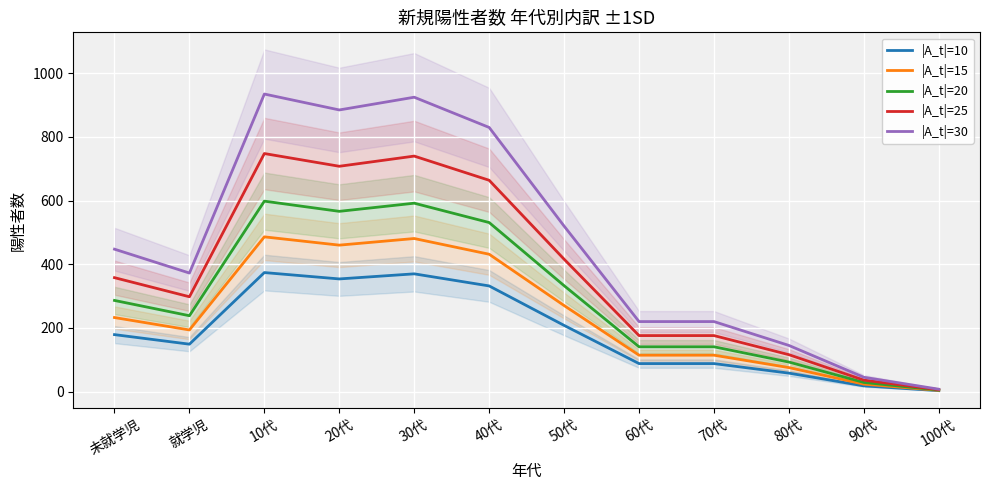

What is the label of the 5th point from the left?

30代